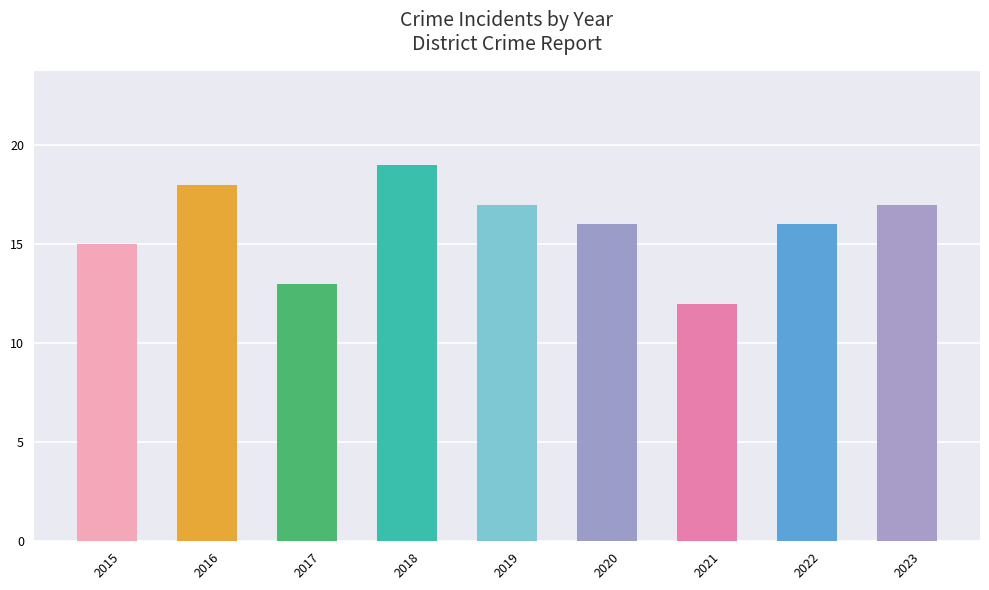

Reading left to right, list all the values displayed in this chart.

2015=15	2016=18	2017=13	2018=19	2019=17	2020=16	2021=12	2022=16	2023=17